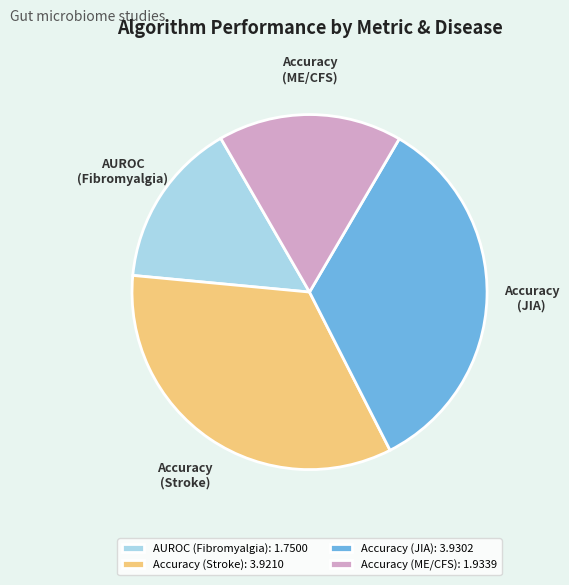

Which category has the smallest portion of the pie?

AUROC (Fibromyalgia): 1.7500